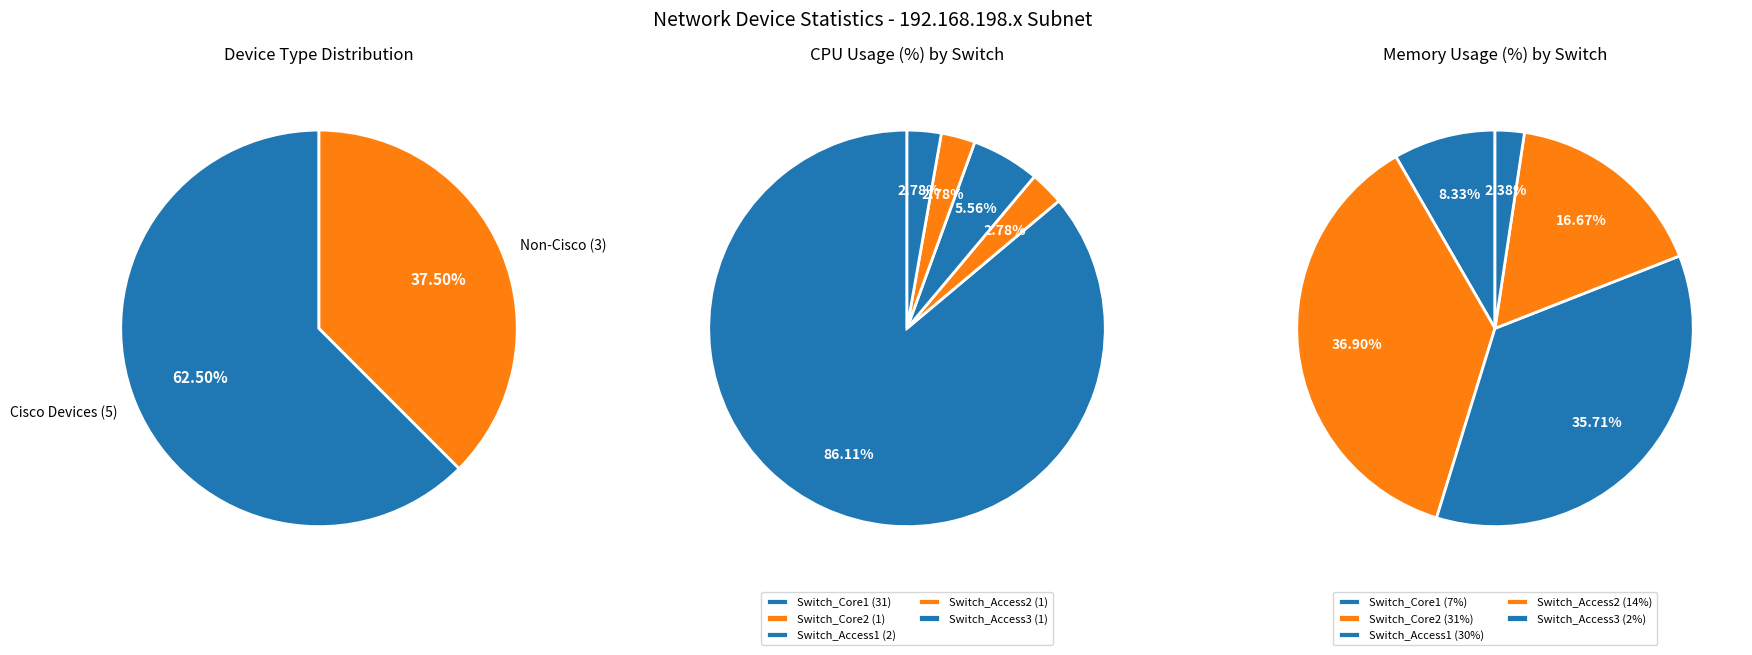

What is the smallest slice in the pie chart?

Switch_Core2 (192.168.198.52)